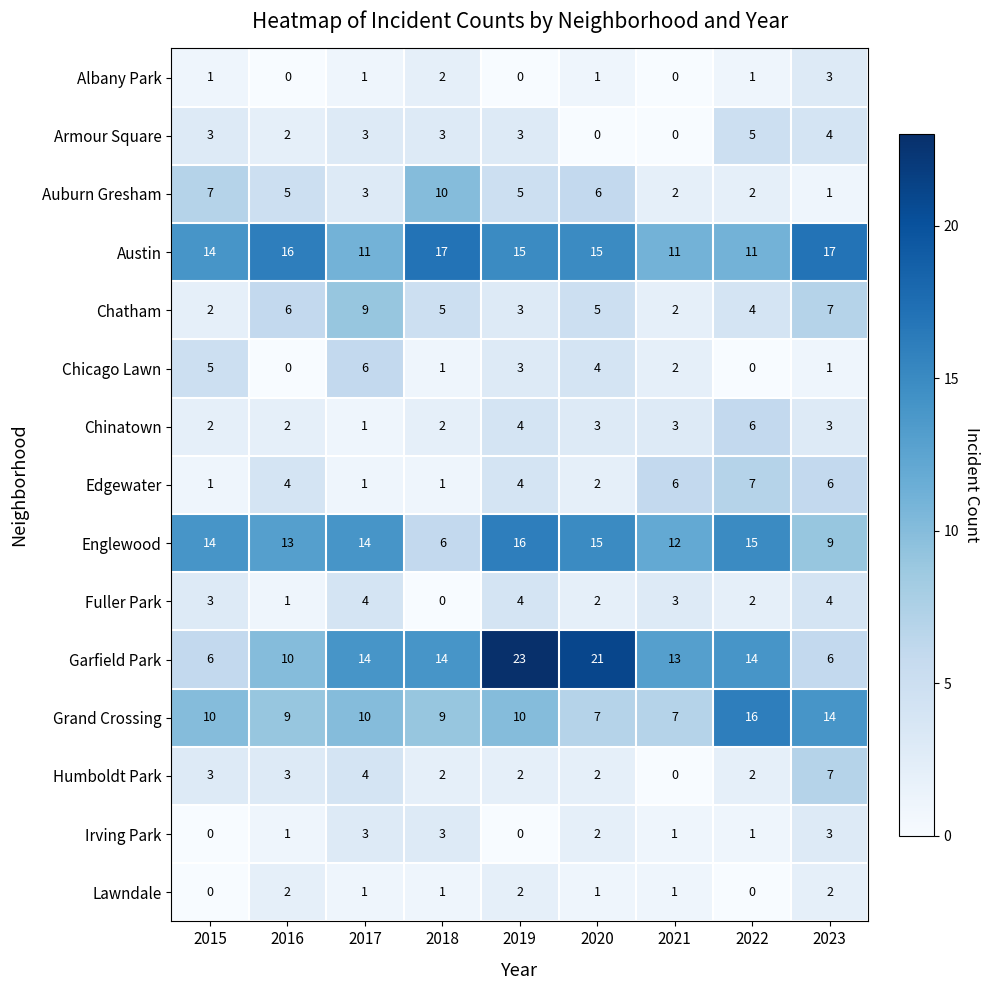

Is it true that Auburn Gresham equals 6 at 2020?

True